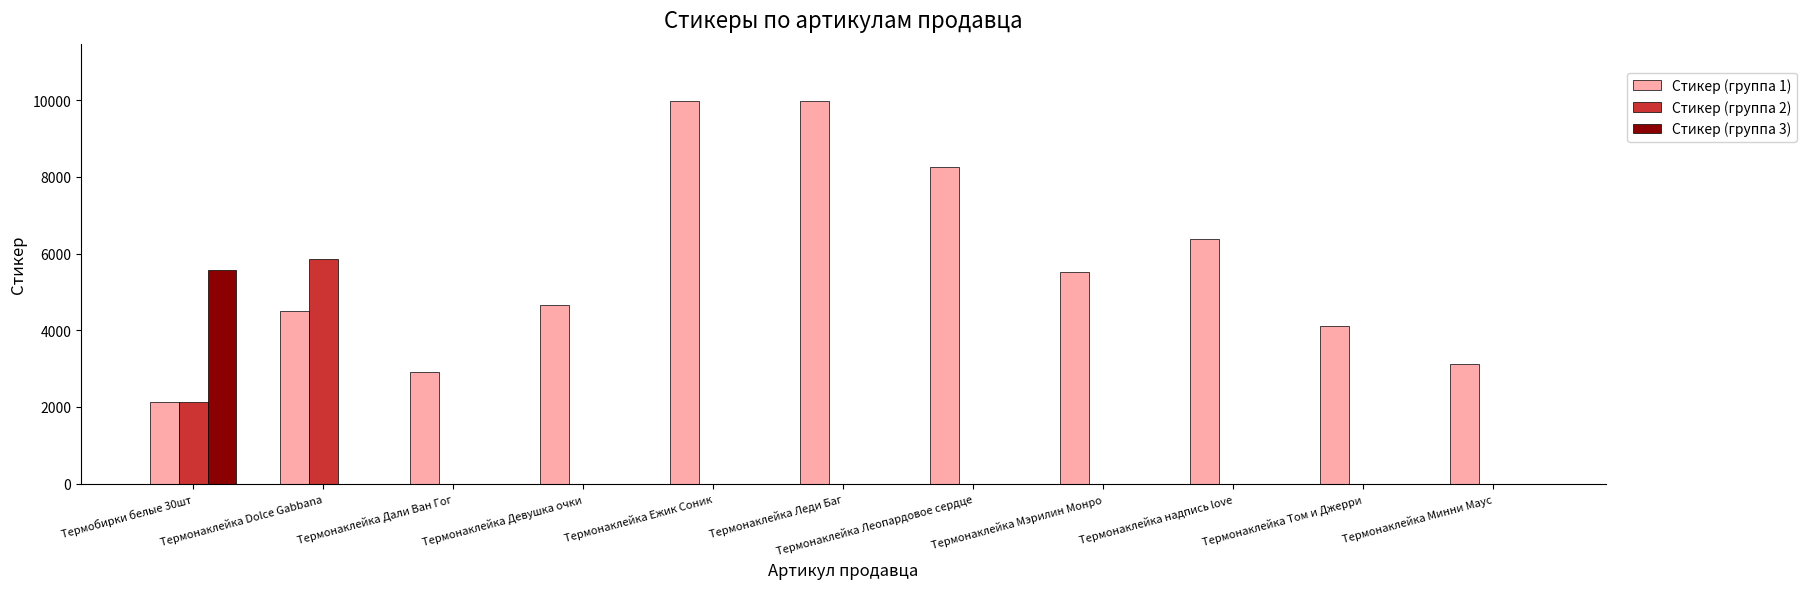

The value of Стикер (группа 2) at Термонаклейка надпись love is 0. True or false?

True